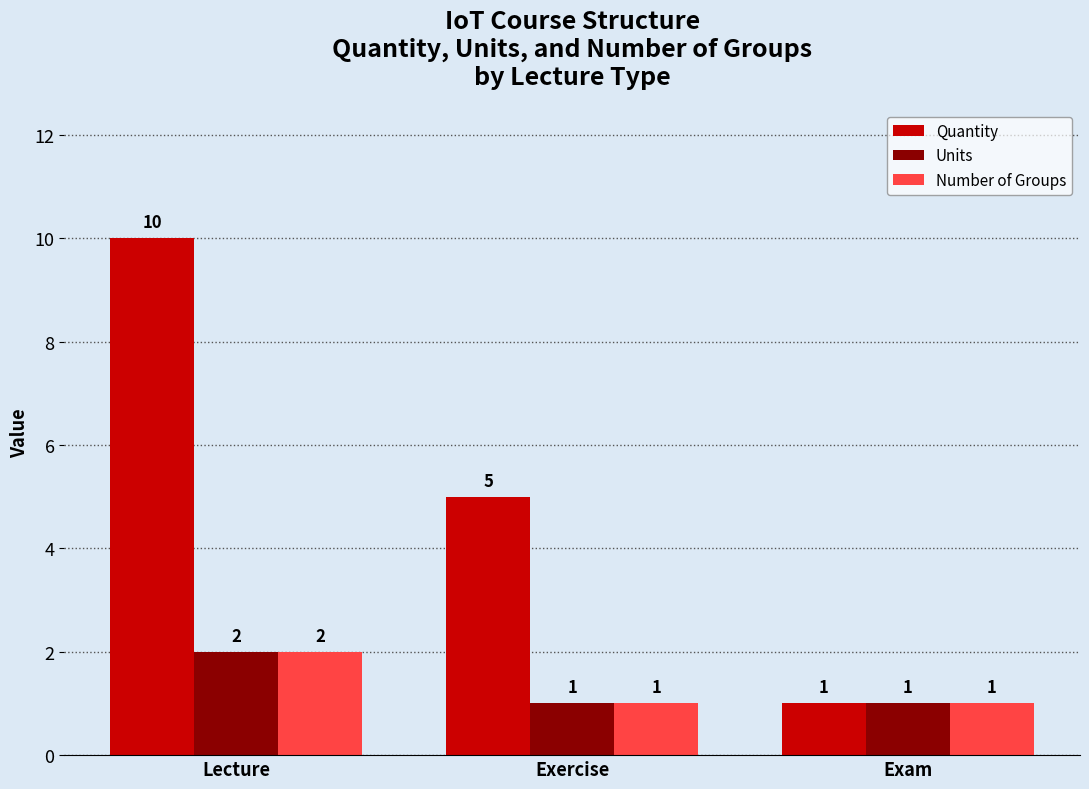

Count the Units values in the range 1 to 2.

3